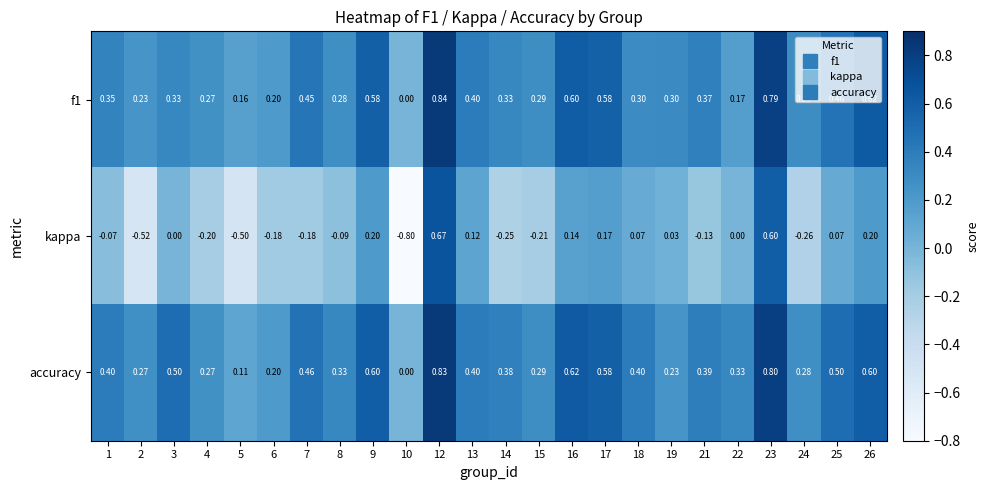

Is the value of kappa at 18 greater than the value of f1 at 13?

No